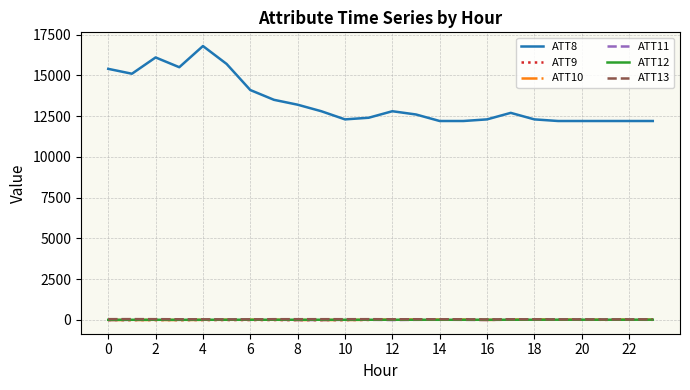

How many values in the ATT10 series exceed 7?

13